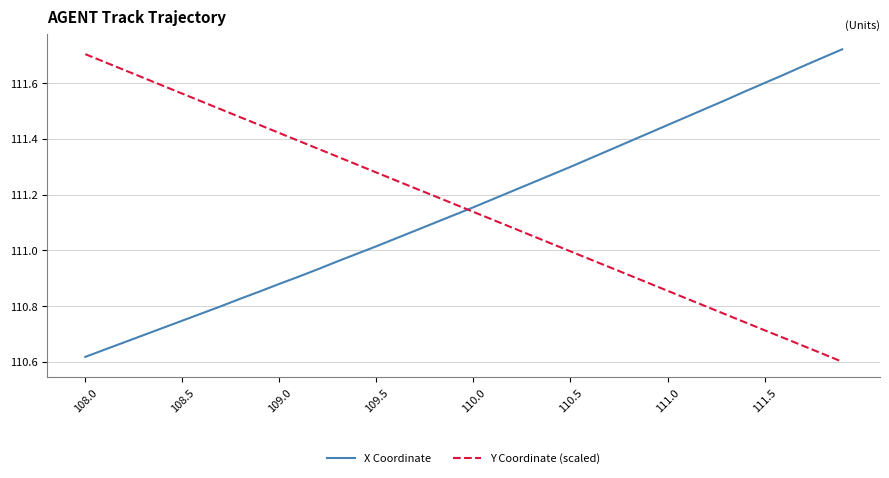

How many lines are shown in the chart?

2